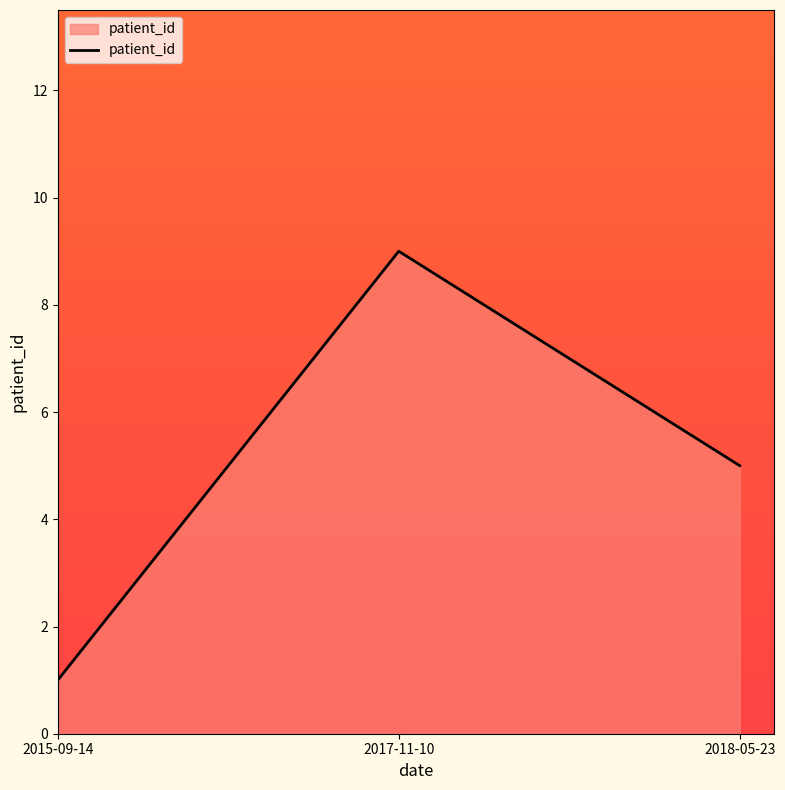

How many values are between 1 and 9?

3